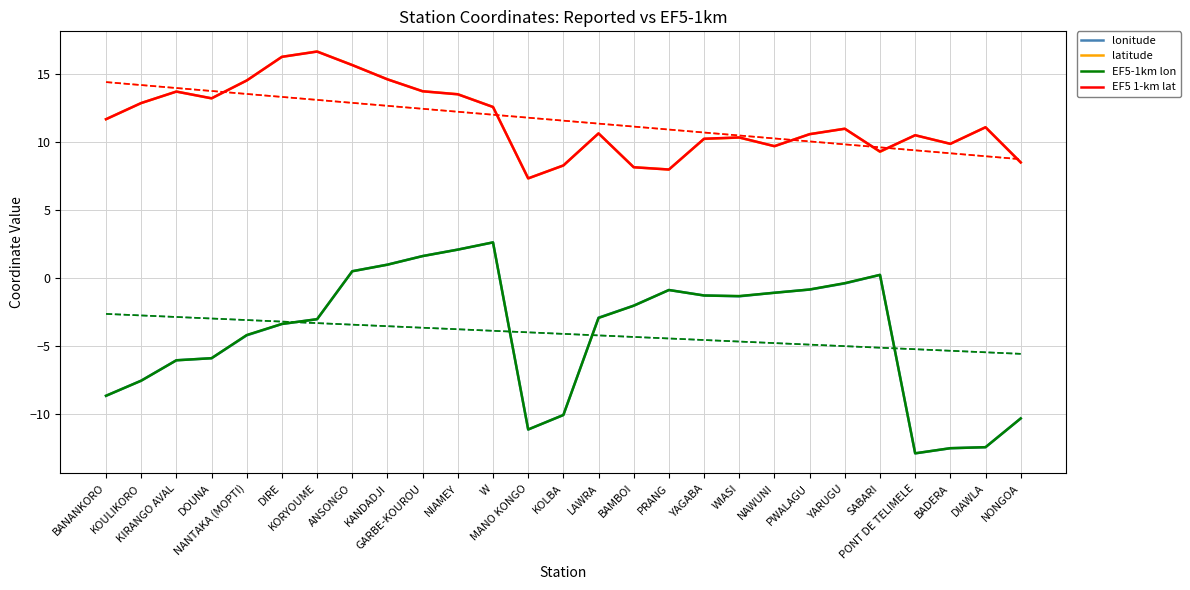

True or false: lonitude has a value of -7.5 at KOULIKORO.

True